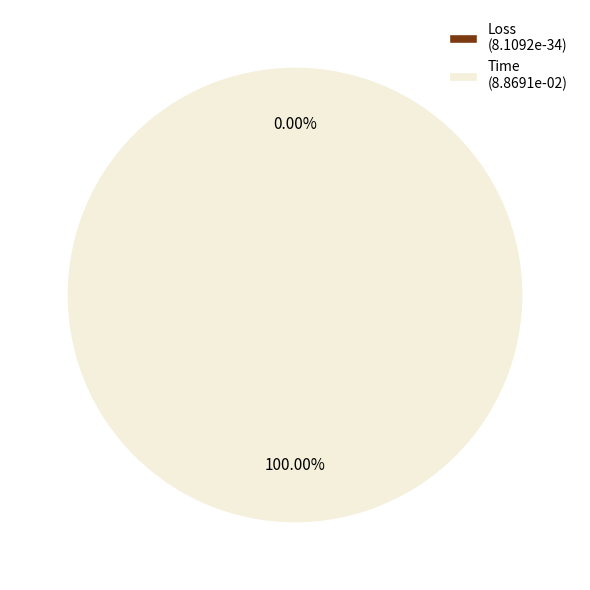

Which category accounts for the majority?

Time